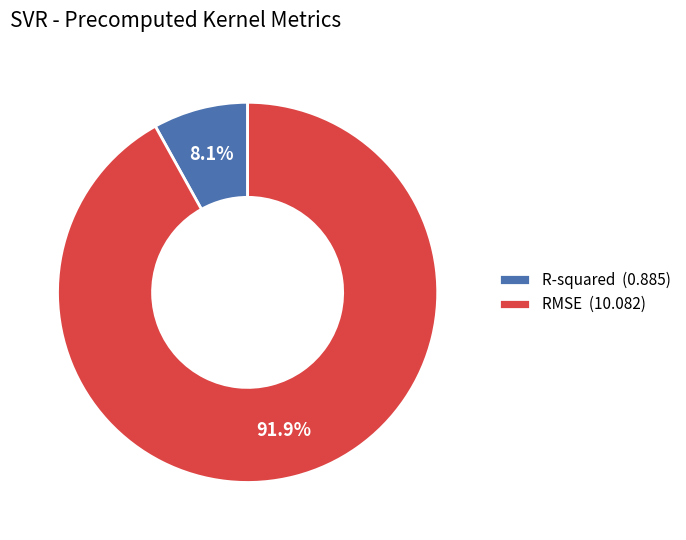

How many slices are in this pie chart?

2